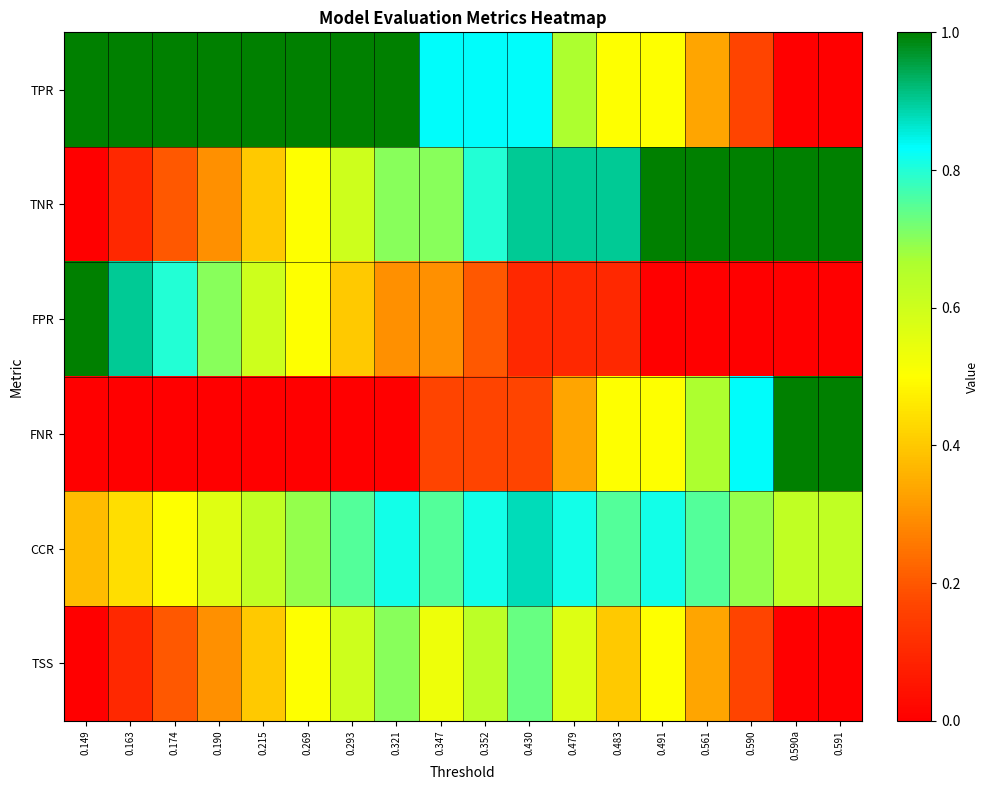

At 0.269, list the series in order from smallest to largest.

FNR, TNR, FPR, TSS, CCR, TPR